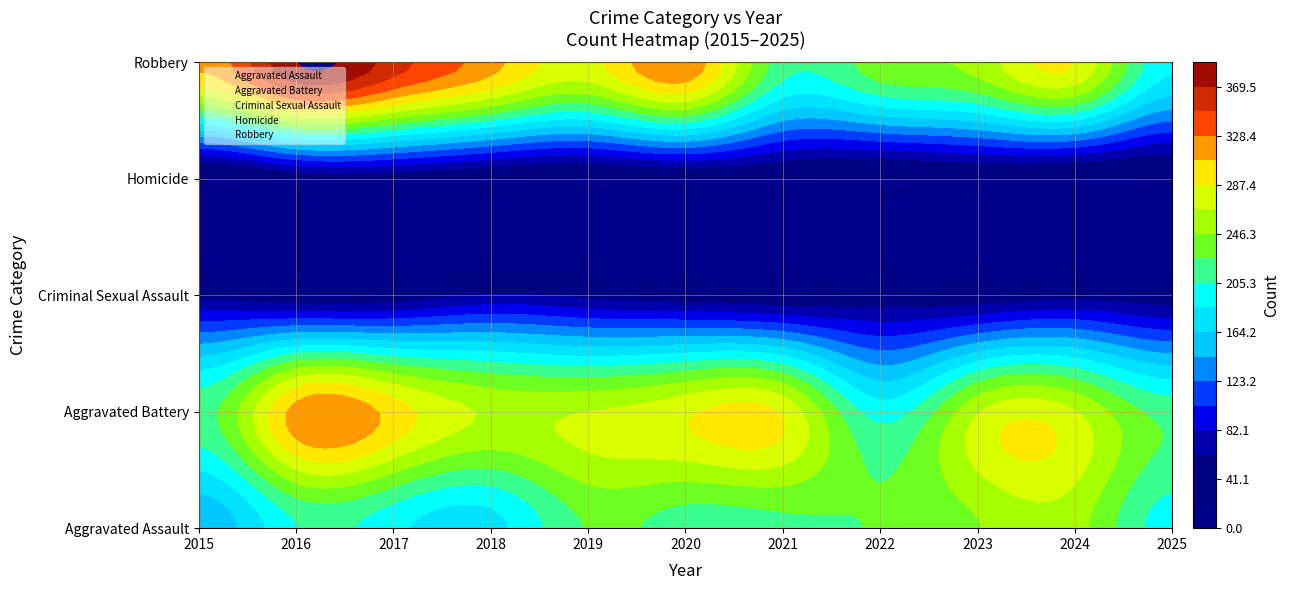

Count the number of data series in this chart.

5